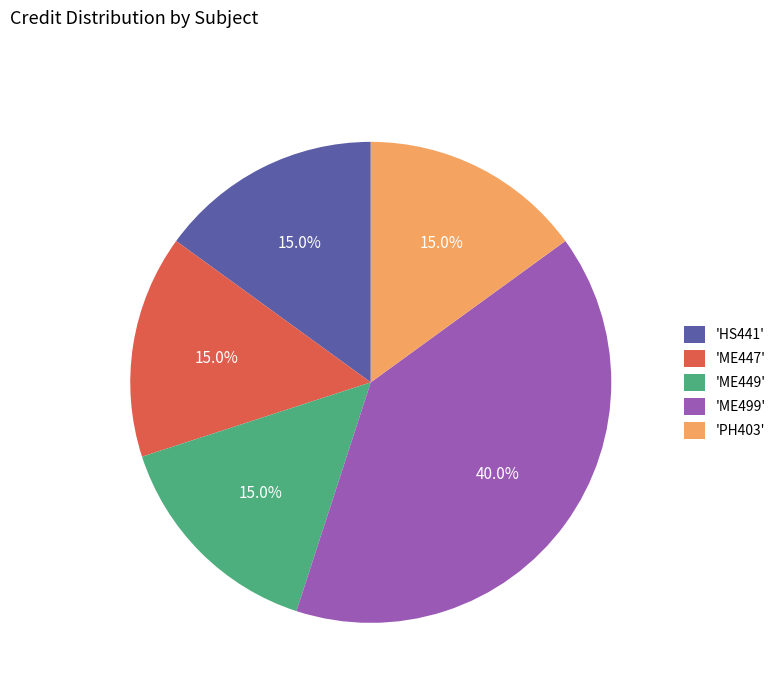

Is there a majority slice in this chart?

No